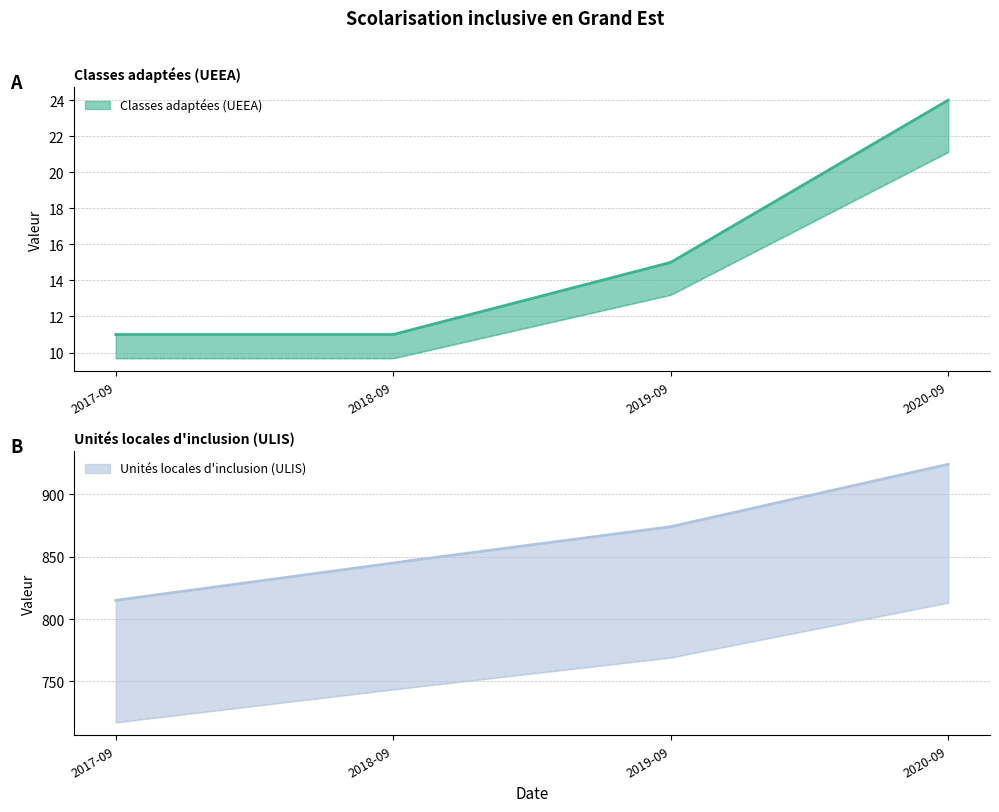

What is the highest value of the Classes adaptées (UEEA) series?

24